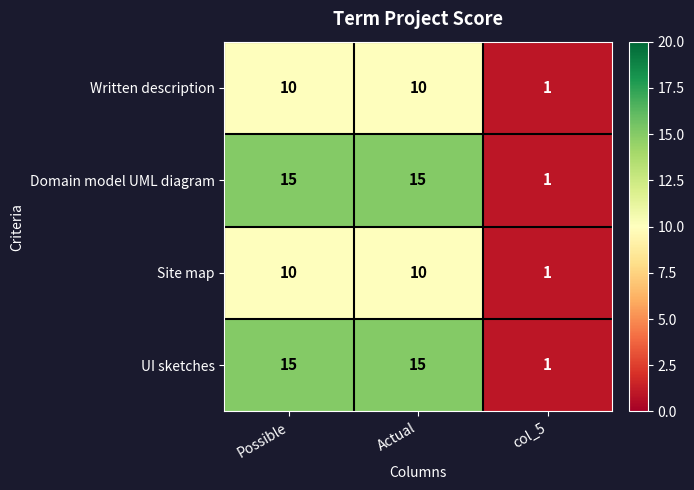

How many Domain model UML diagram values are between 1 and 15?

3